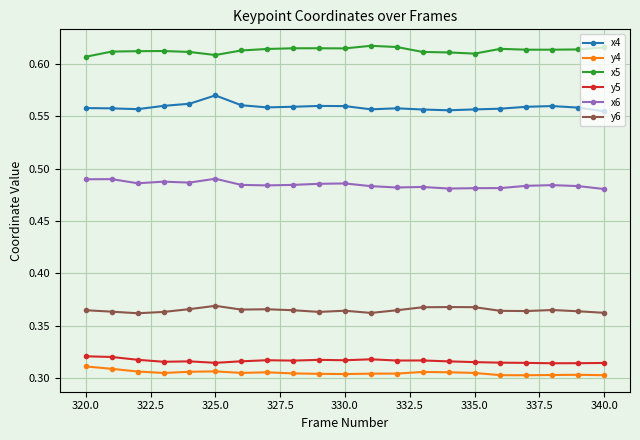

Is this an area chart (filled region under the line)?

No